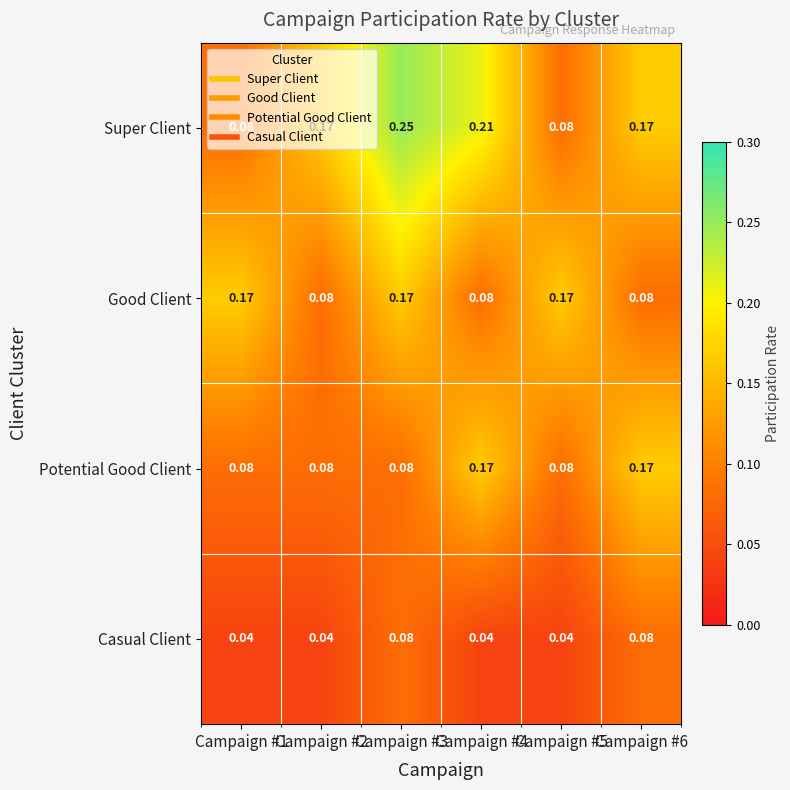

Which series has the largest total across all categories?

Super Client